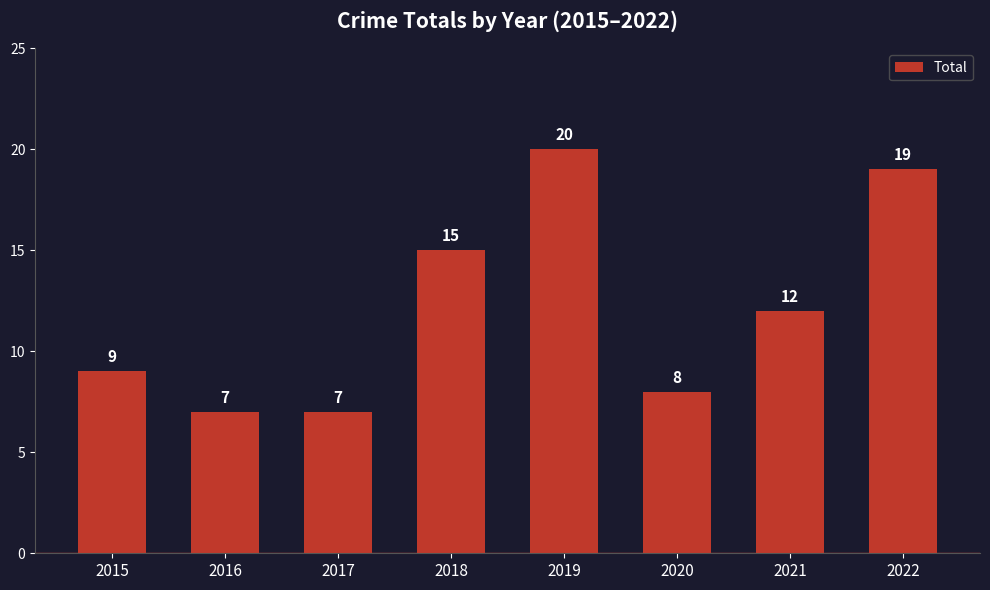

What is the value of the 5th bar from the left?

20